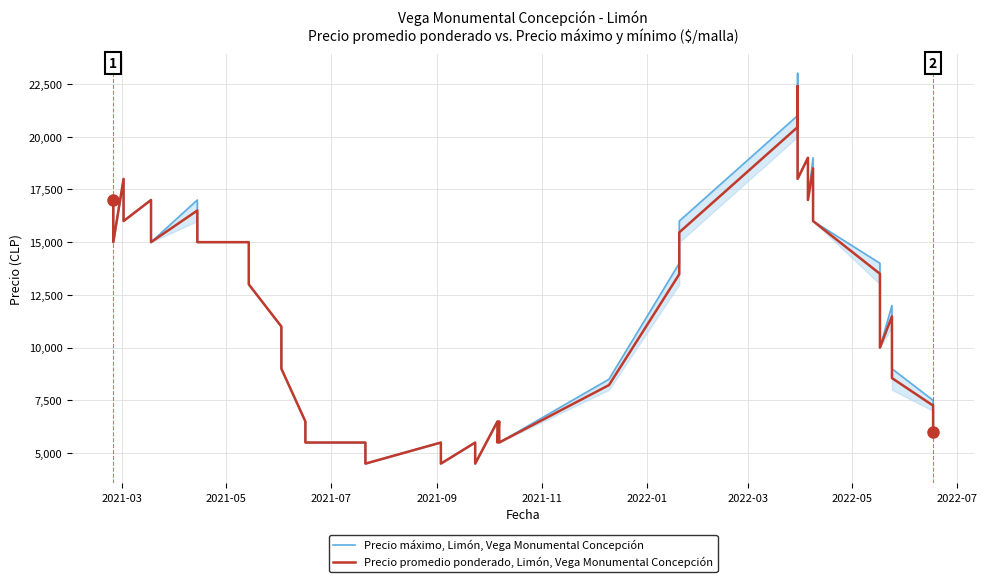

Which series has the widest spread of values?

Precio máximo, Limón, Vega Monumental Concepción